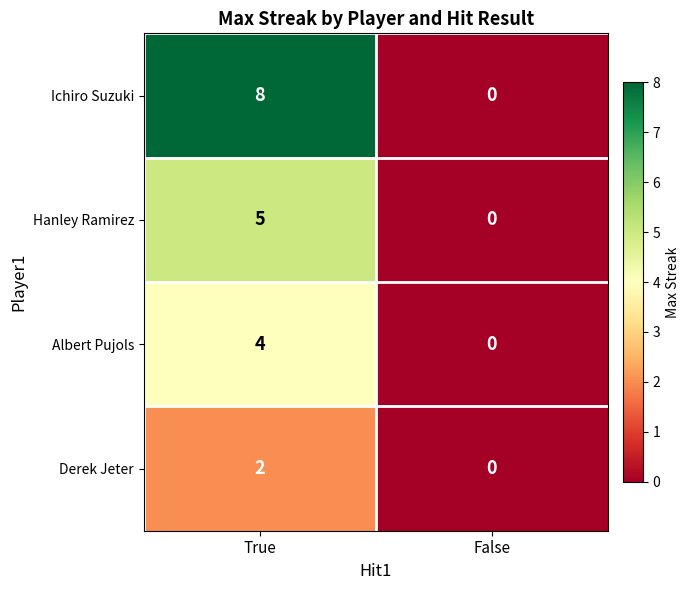

Which series has the largest range (max minus min)?

Ichiro Suzuki